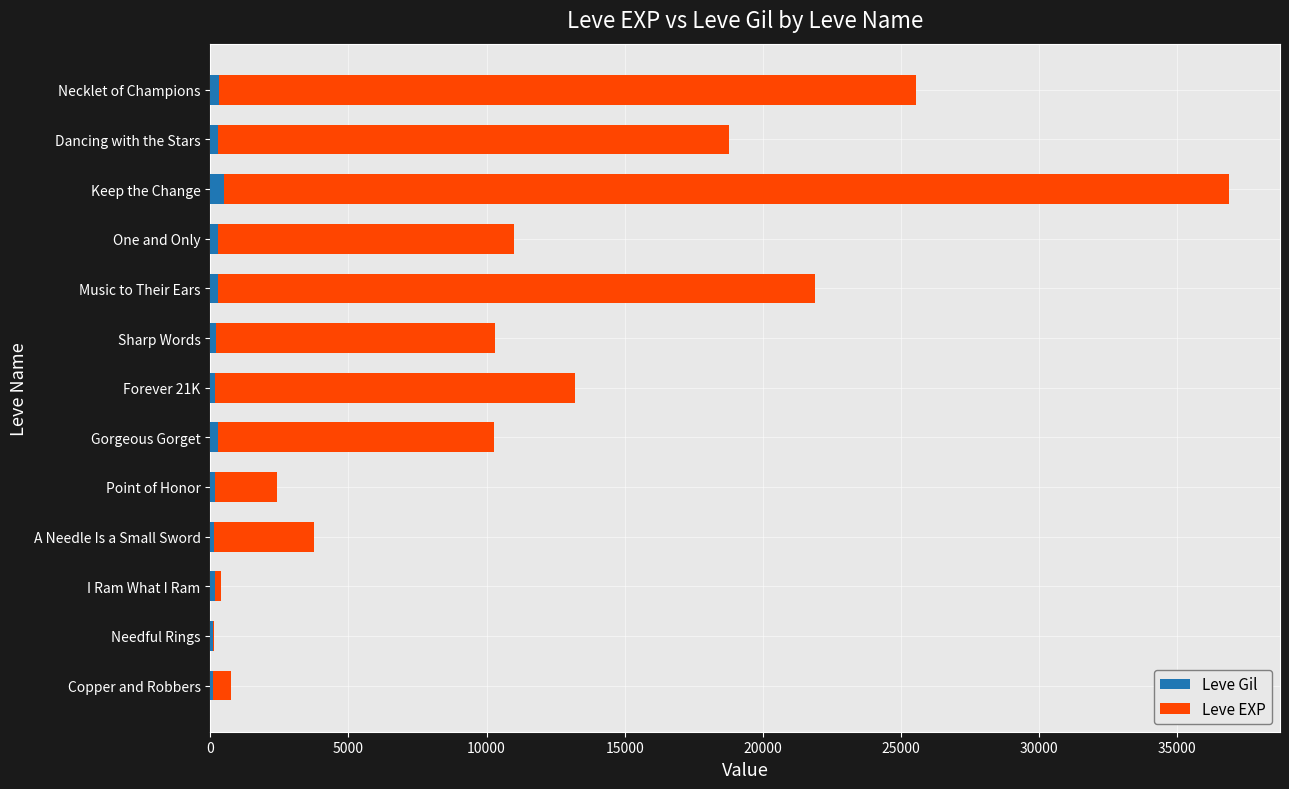

At which category is the sum across all series the highest?

Keep the Change